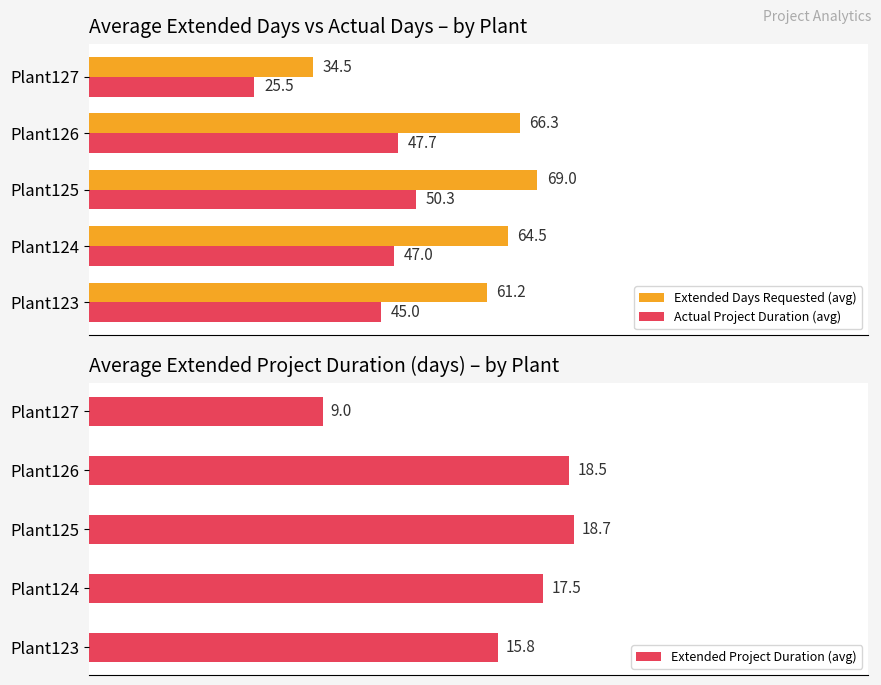

What are all the series names shown in the legend?

Extended Days Requested (avg), Actual Project Duration (avg), Extended Project Duration (avg)